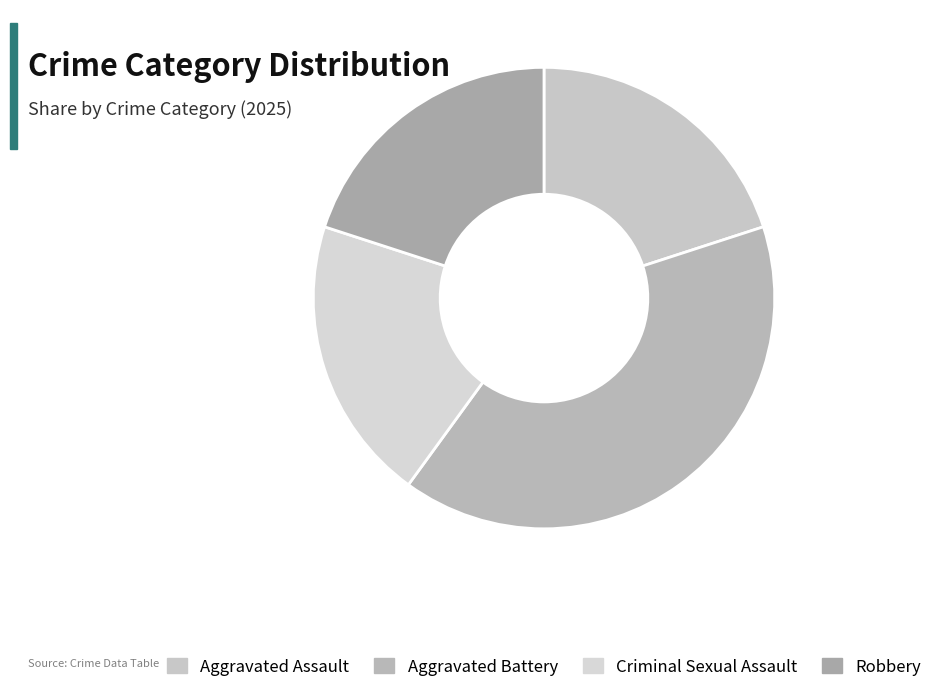

Count the number of slices in the pie.

4